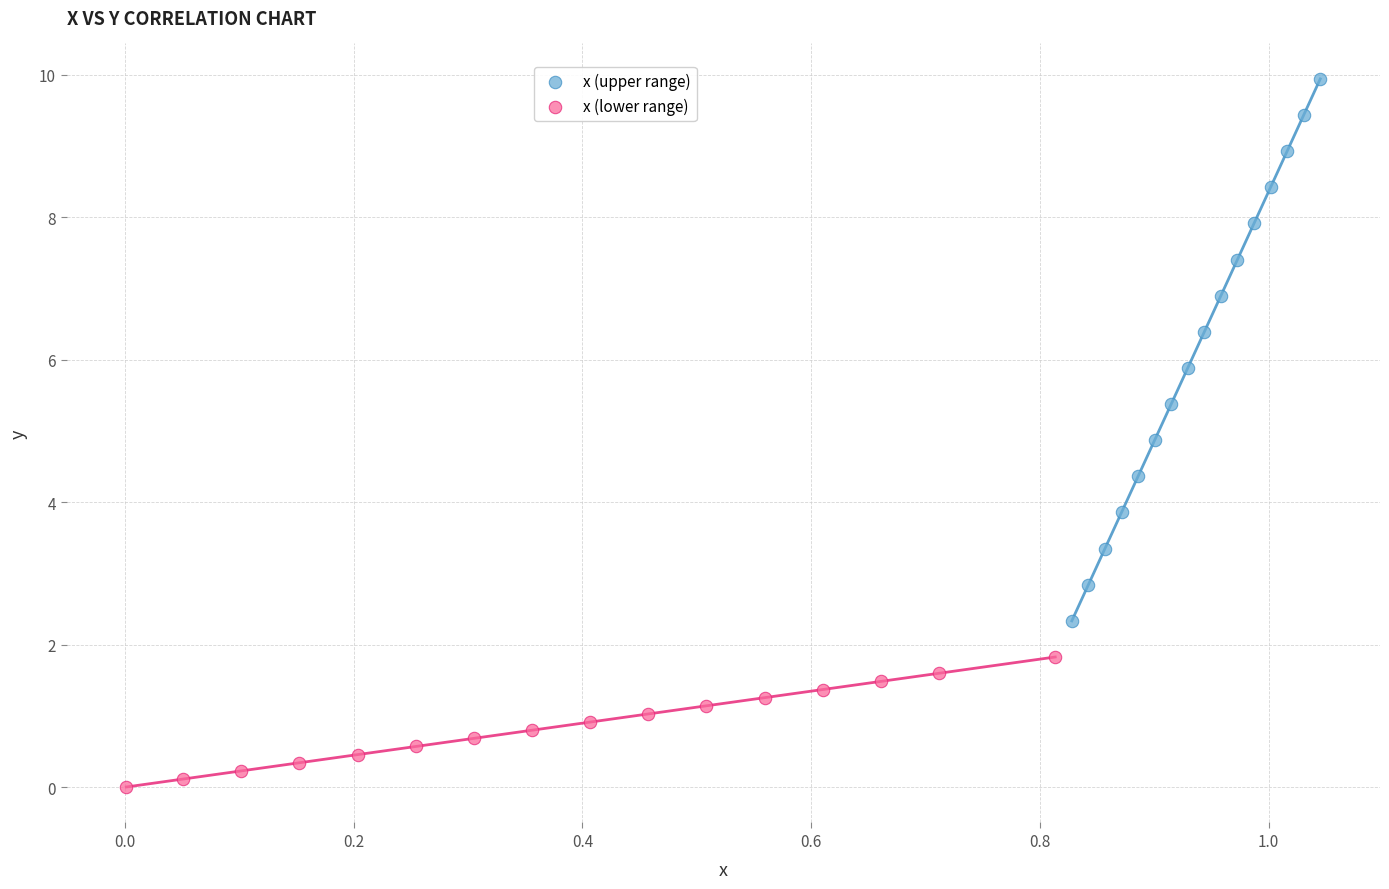

What are all the series names shown in the legend?

x (upper range), x (lower range)